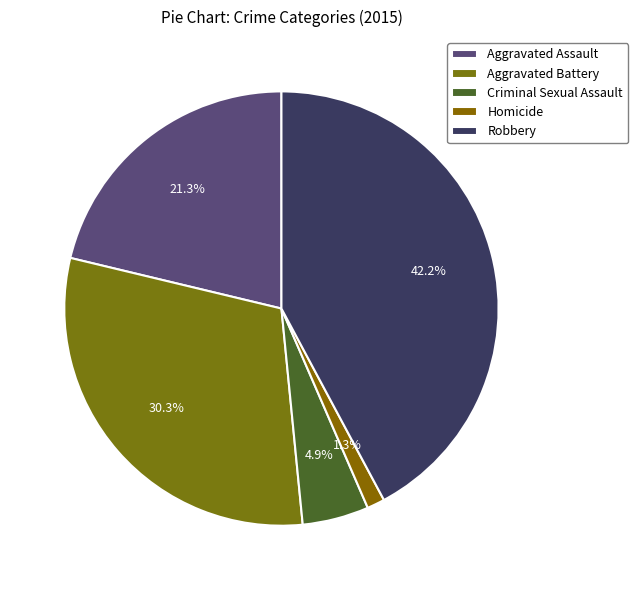

Rank the categories by value from lowest to highest.

Homicide, Criminal Sexual Assault, Aggravated Assault, Aggravated Battery, Robbery